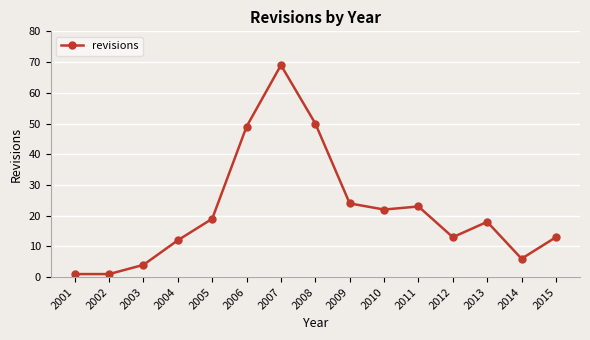

How many categories are shown in the chart?

15